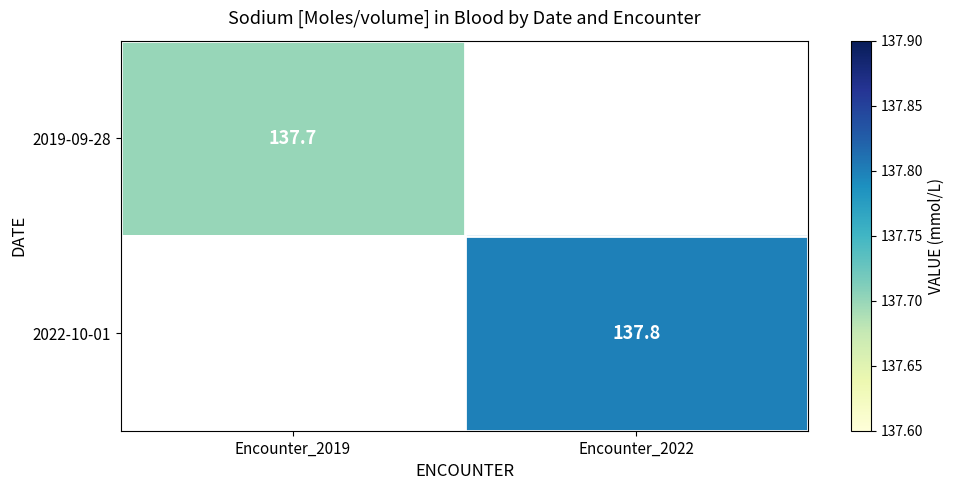

How many distinct data groups are displayed?

2